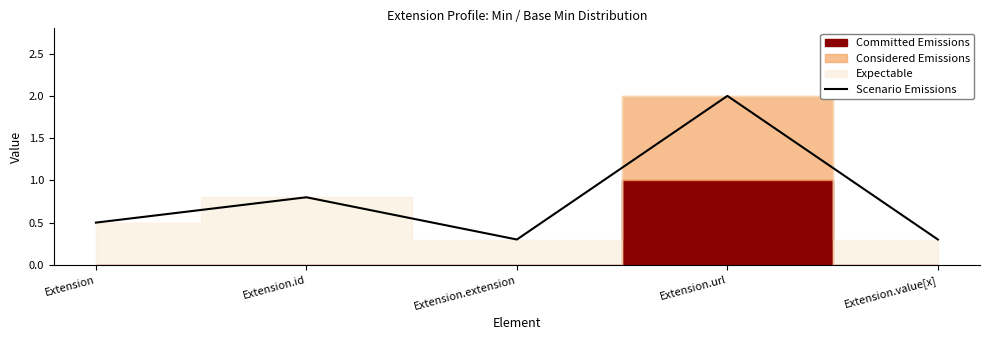

What is the difference between the maximum and minimum values?

1.7